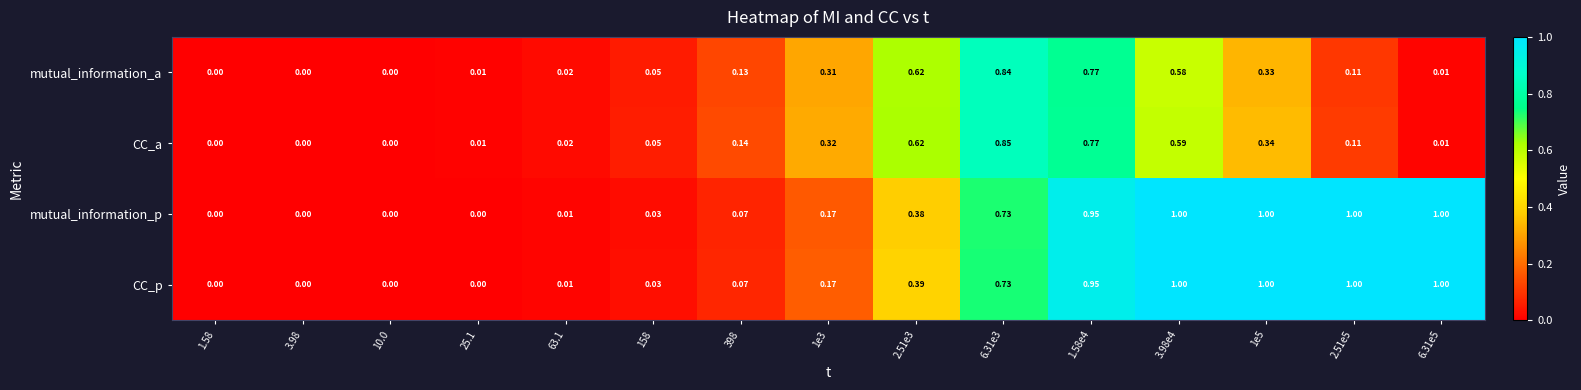

Which series has the largest total across all categories?

CC_p